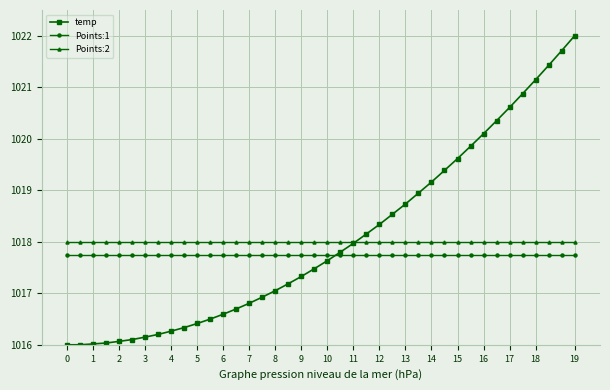

List the series in order of their overall mean, lowest first.

Points:1, Points:2, temp